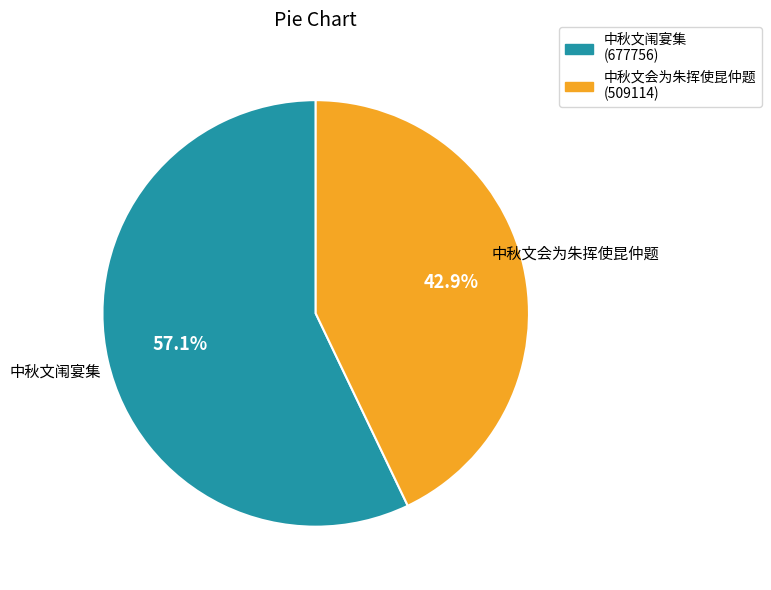

Is there a majority slice in this chart?

Yes